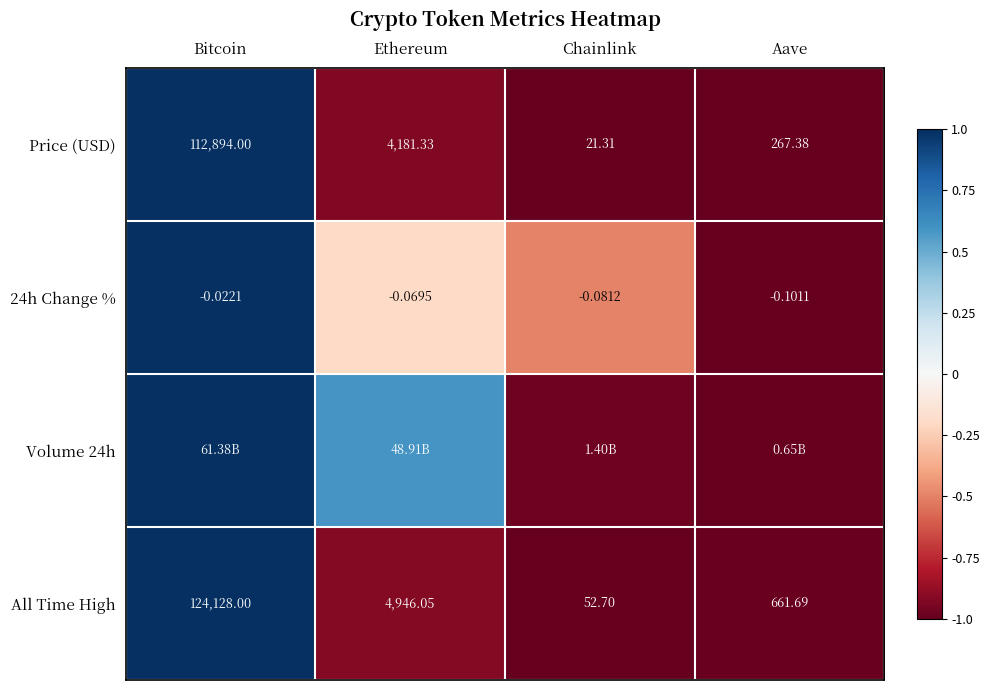

True or false: All Time High has a value of 1.6 at Bitcoin.

False